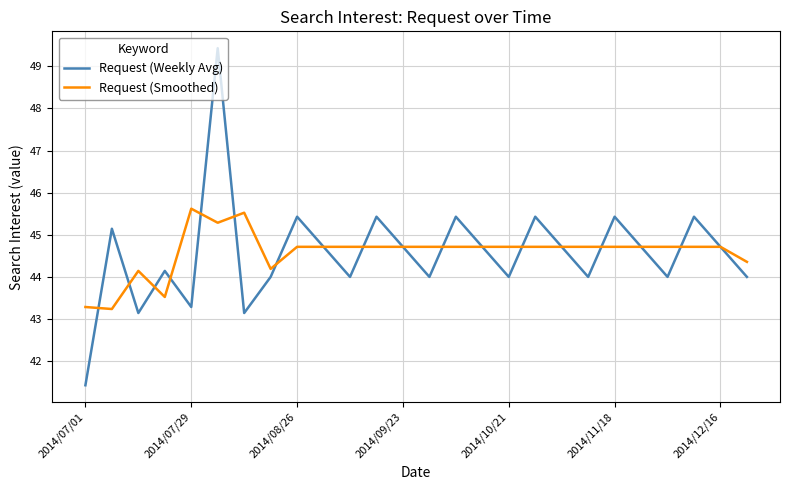

What is the highest value of the Request (Weekly Avg) series?

49.4